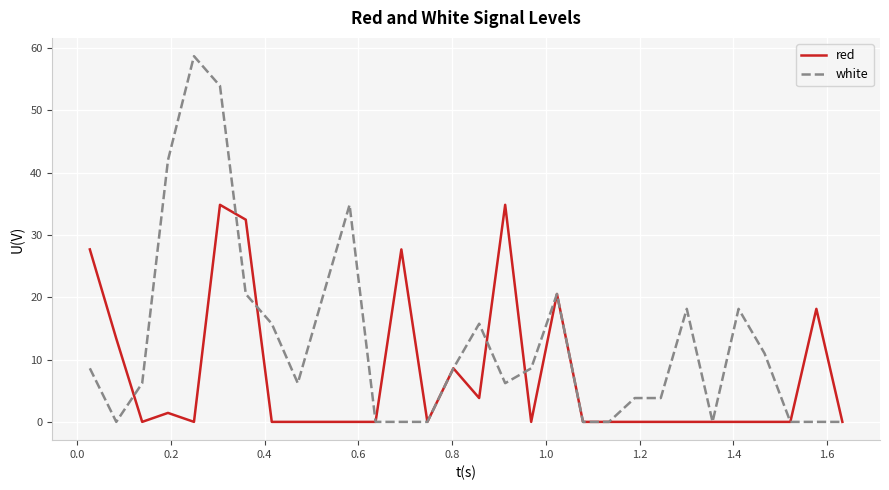

Reading right to left, list all the values displayed in this chart.

red: 0.0	18.1	0.0	0.0	0.0	0.0	0.0	0.0	0.0	0.0	0.0	20.5	0.0	34.9	3.8	8.6	0.0	27.7	0.0	0.0	0.0	0.0	0.0	32.5	34.9	0.0	1.4	0.0	13.4	27.7
white: 0.0	0.0	0.0	11.0	18.1	0.0	18.1	3.8	3.8	0.0	0.0	20.5	8.6	6.2	15.8	8.6	0.0	0.0	0.0	34.9	20.5	6.2	15.8	20.5	53.9	58.7	42.0	6.2	0.0	8.6